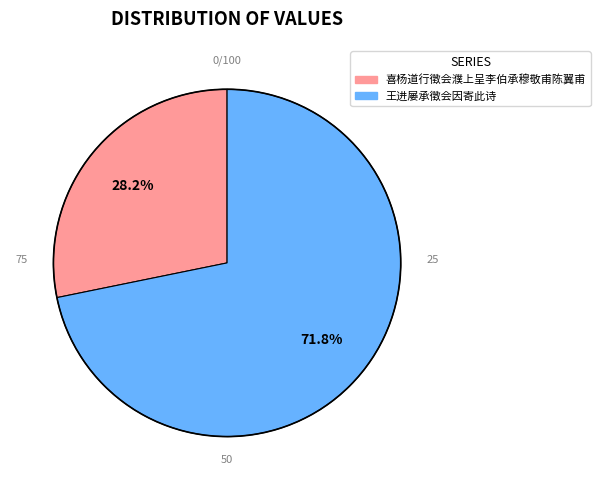

What is the ratio of the value at 喜杨道行徵会濮上呈李伯承穆敬甫陈翼甫 to the value at 王进屡承徵会因寄此诗?

0.4